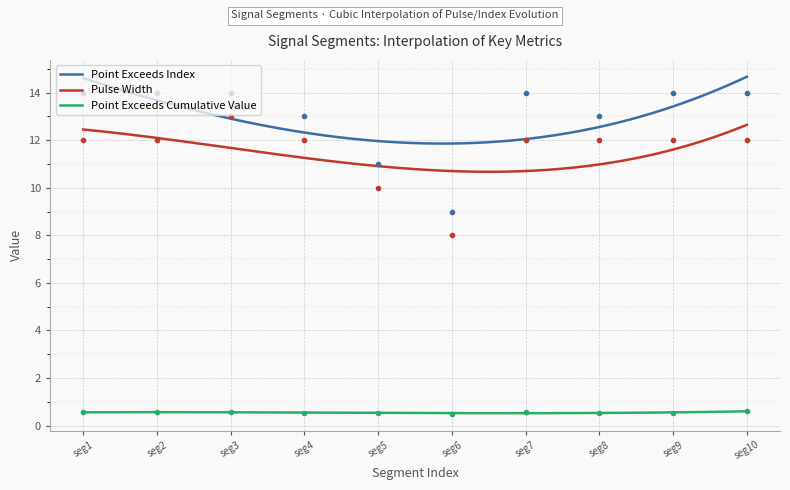

True or false: Pulse_Width has more than 0 interior local peaks.

True